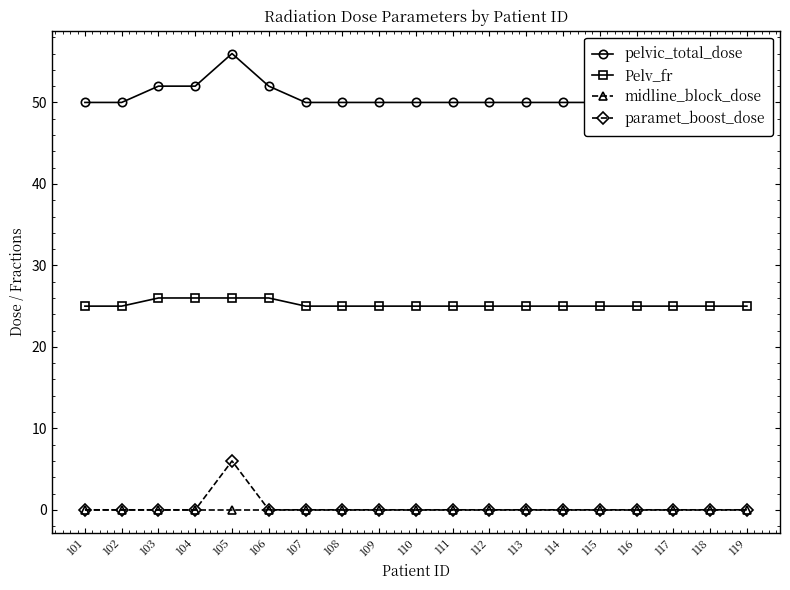

Rank the categories by paramet_boost_dose value from highest to lowest.

105, 101, 102, 103, 104, 106, 107, 108, 109, 110, 111, 112, 113, 114, 115, 116, 117, 118, 119